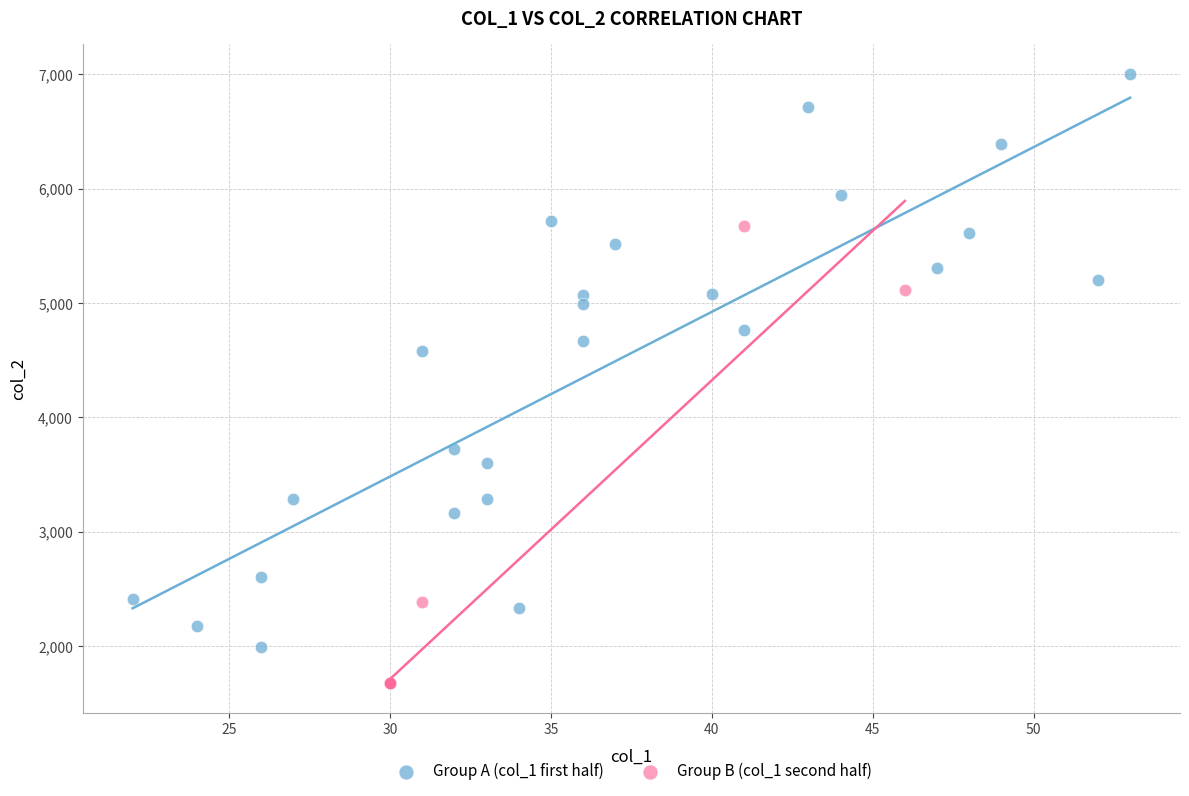

Which series contains the lowest Y value?

Group B (col_1 second half)